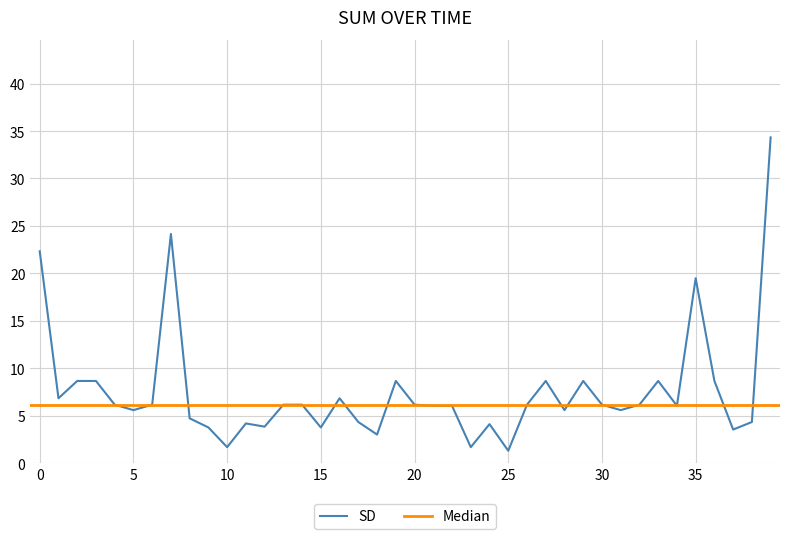

At which label is SD closest to 17?

35